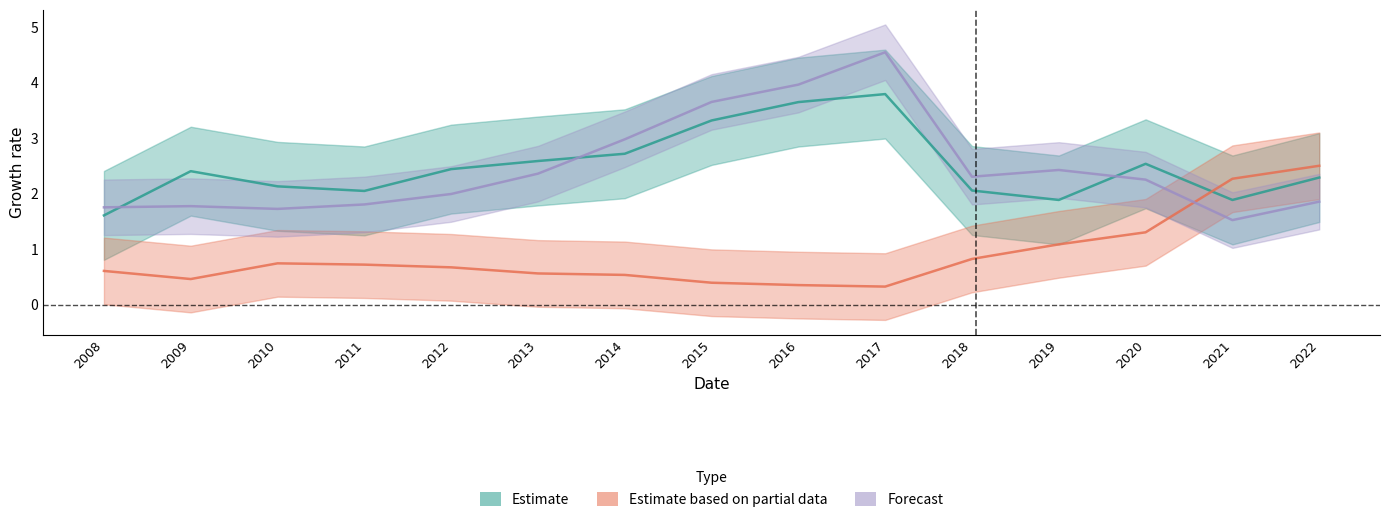

At which category is the sum across all series the highest?

2017